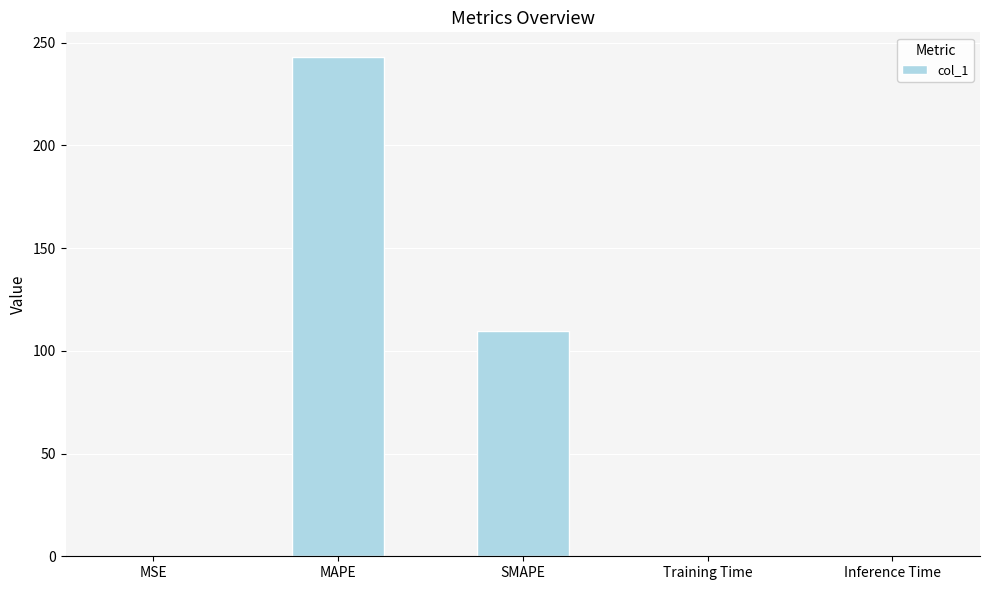

True or false: the data shows 109.7 at SMAPE.

True